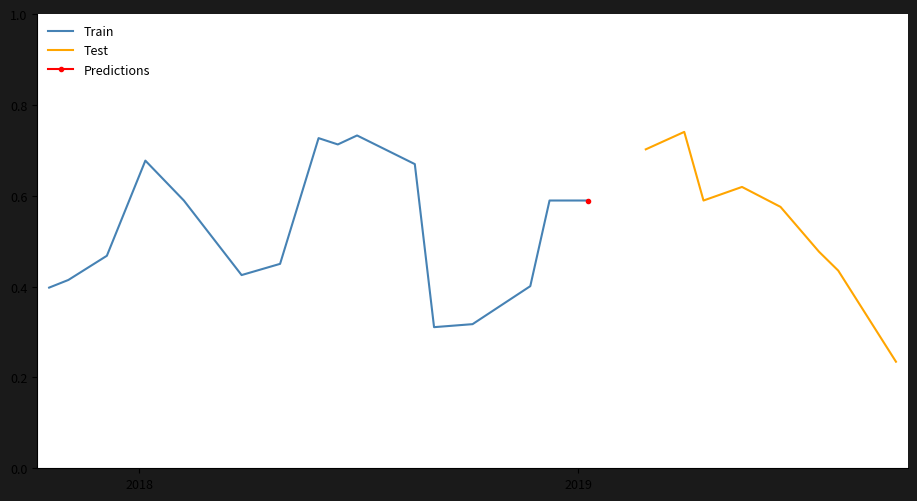

What is the label of the 24th point from the left?

9/22/2019